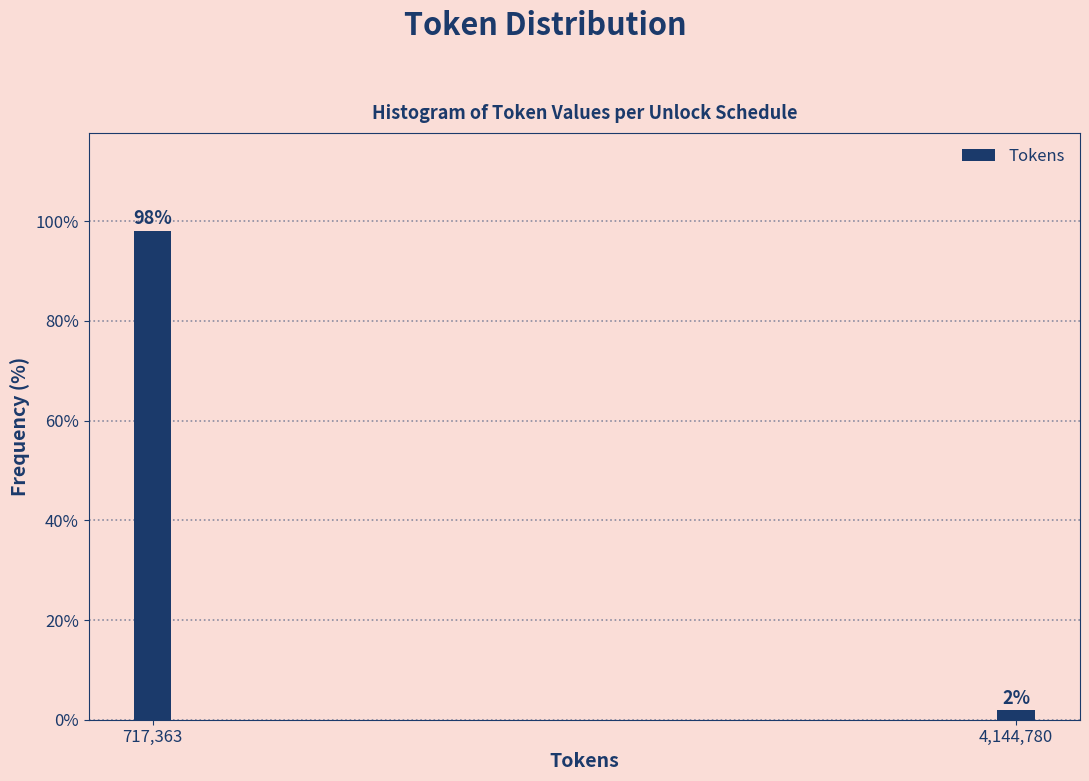

What is the value of the 1st bar from the left?

98.1